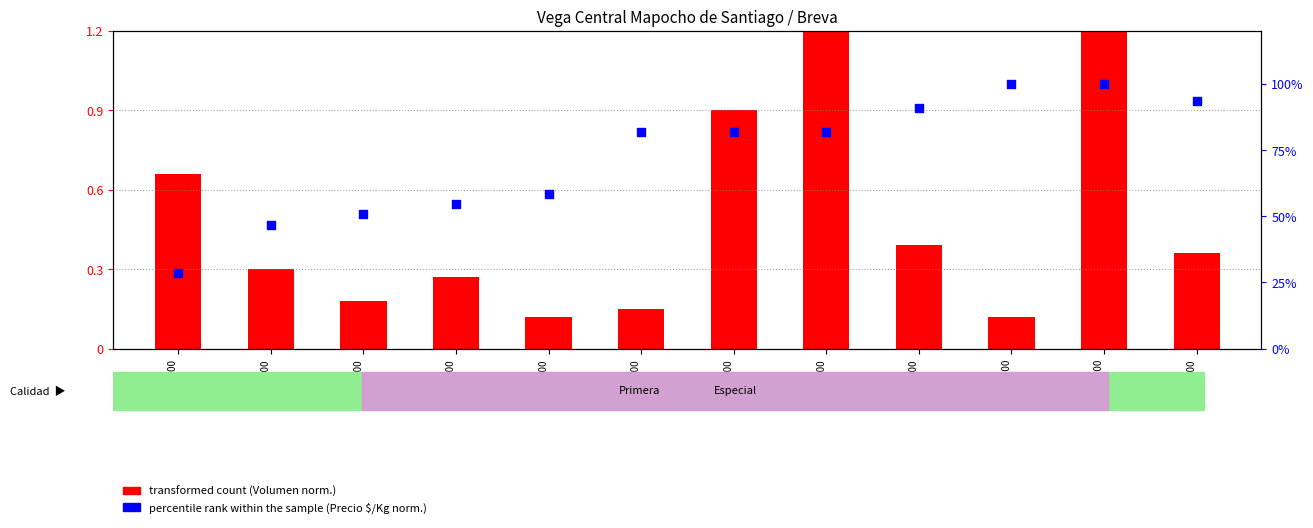

At how many categories does at least one series exceed 16?

12